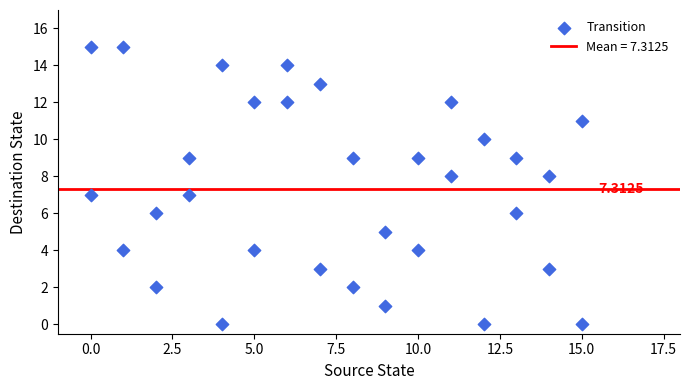

What is the range of Y values (max minus min)?

15